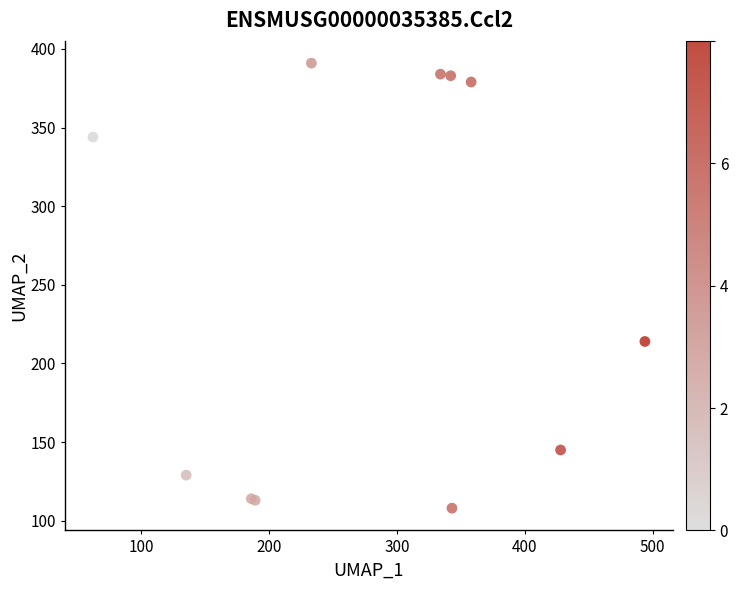

What Y value in the scatter plot is closest to 249?

214